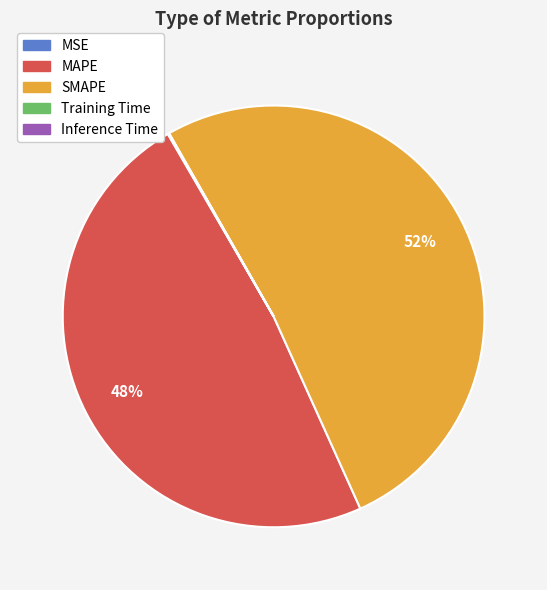

Is it true that MAPE is 62% of the pie?

False